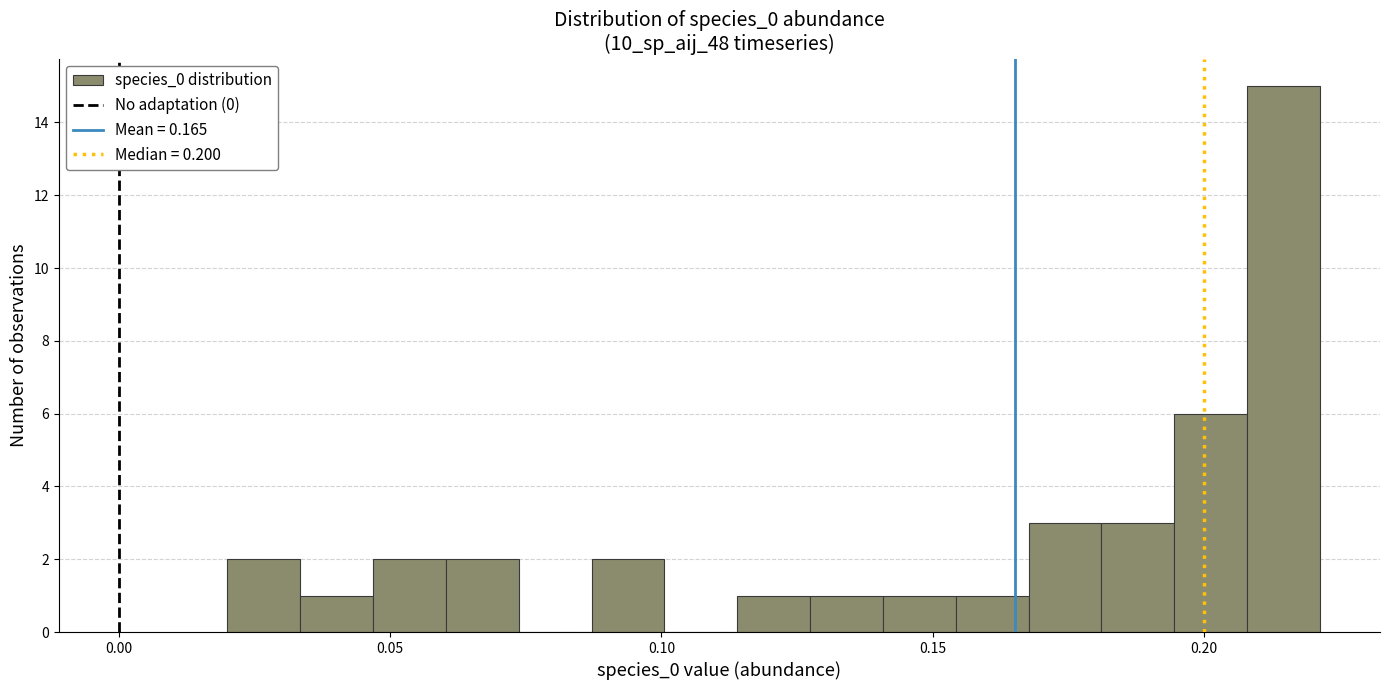

Around what value on the x-axis is the tallest bar? Give the approximate position of its centre, as read against the axis.

0.215